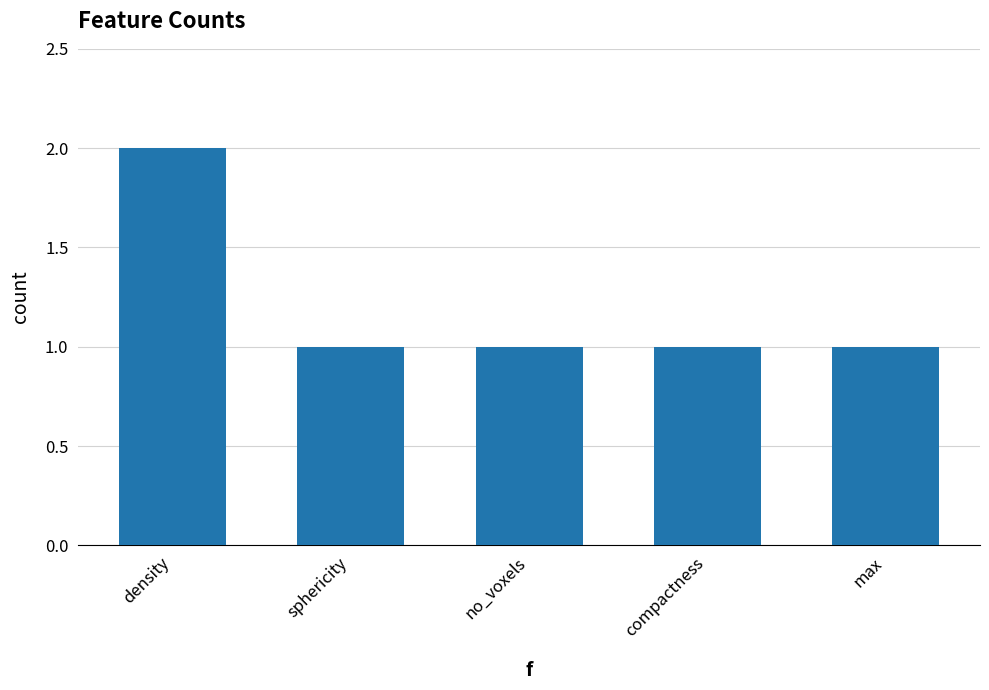

Count the values in the range 1 to 2.

5